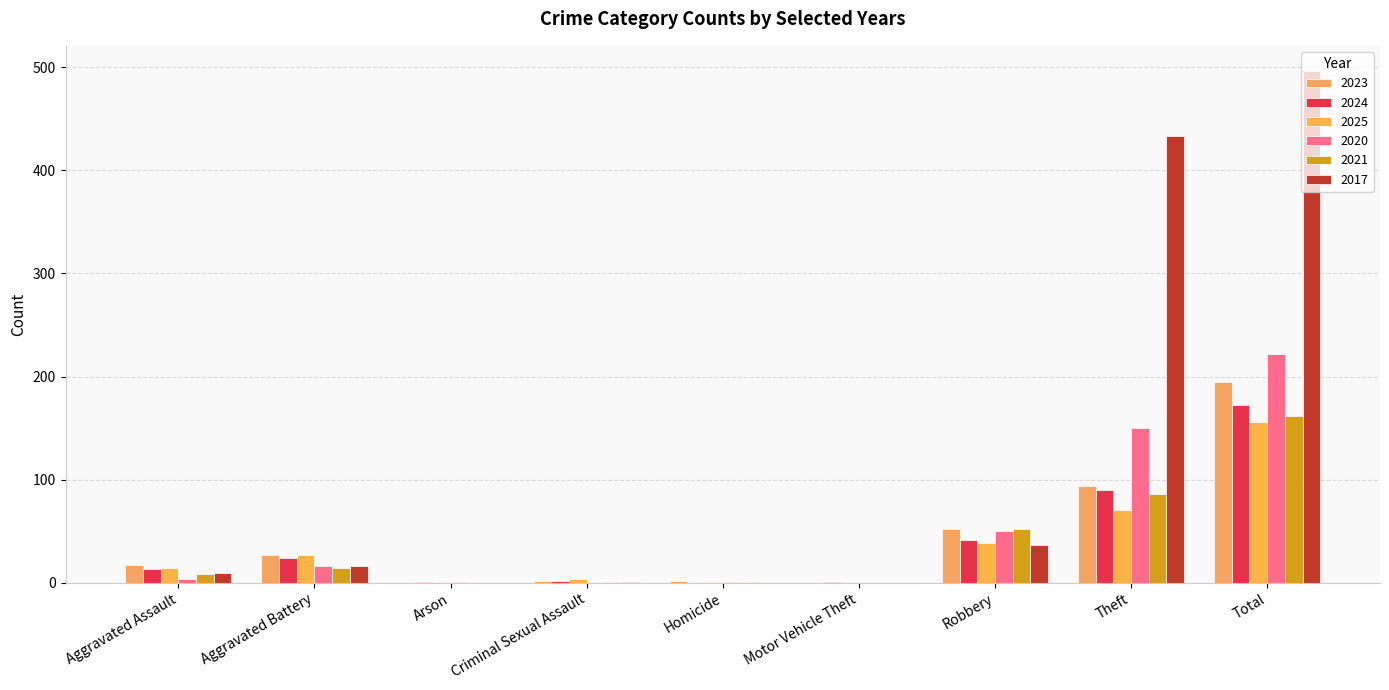

Is it true that 2017 equals 9 at Aggravated Assault?

True